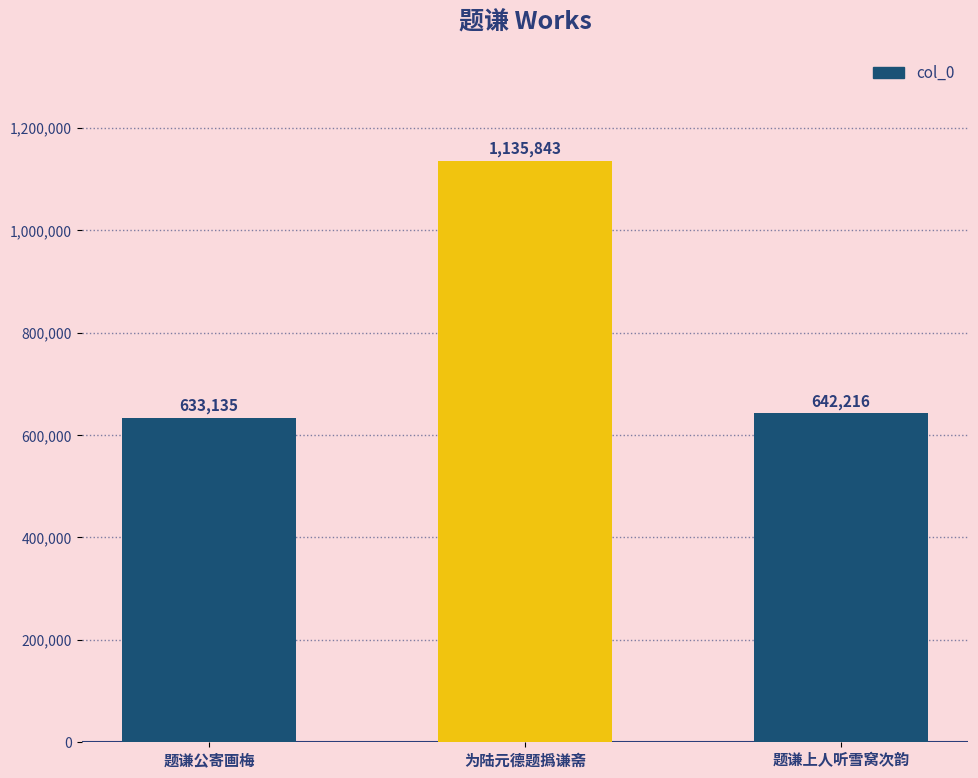

Between 为陆元德题撝谦斋 and 题谦公寄画梅, which is larger?

为陆元德题撝谦斋